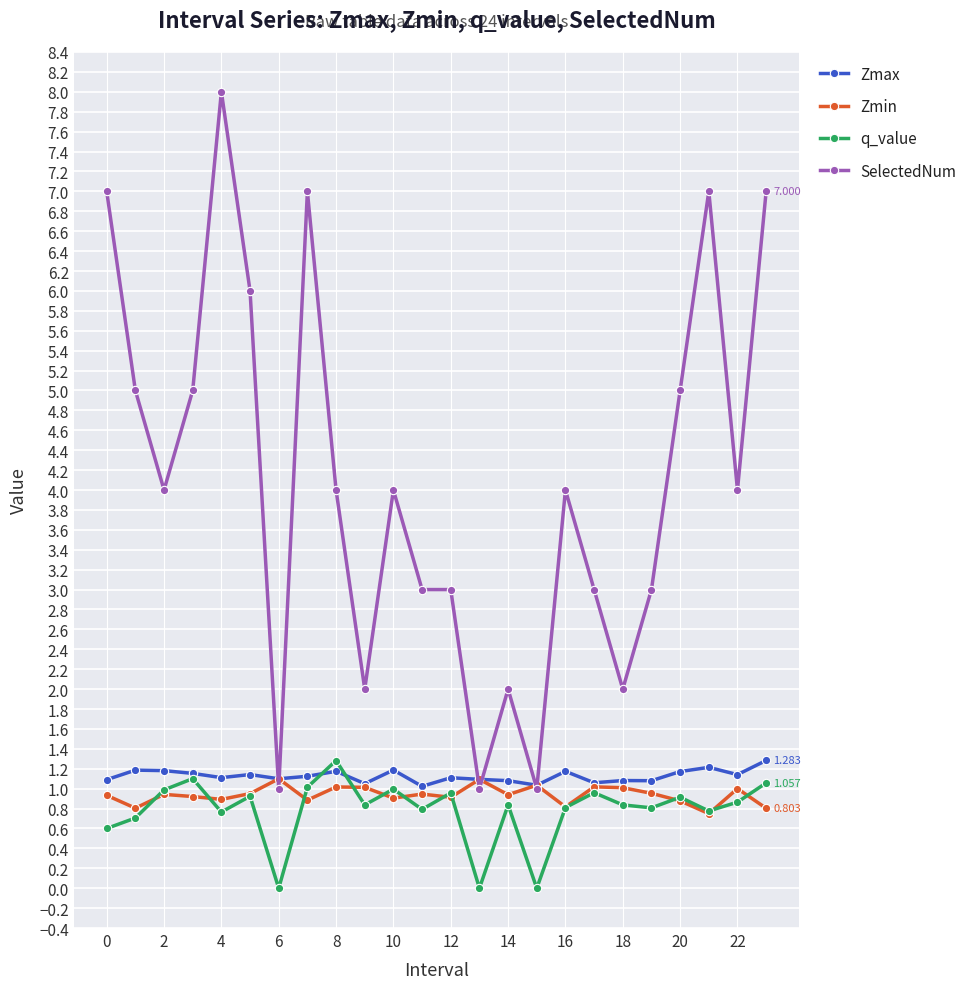

What is the difference between the maximum and minimum values in the Zmin series?

0.4